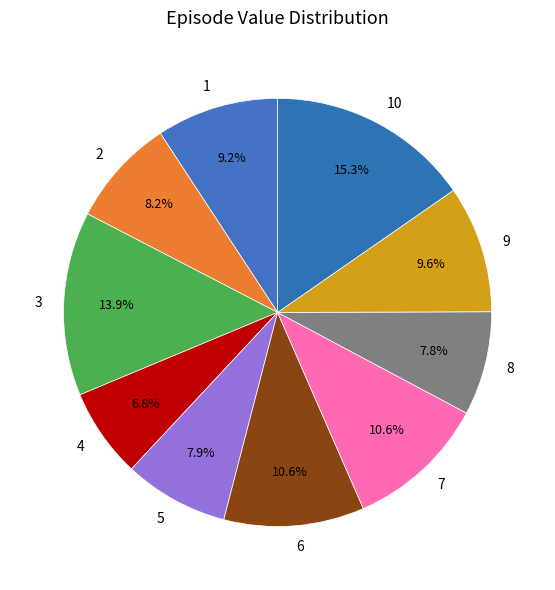

How many slices are in this pie chart?

10